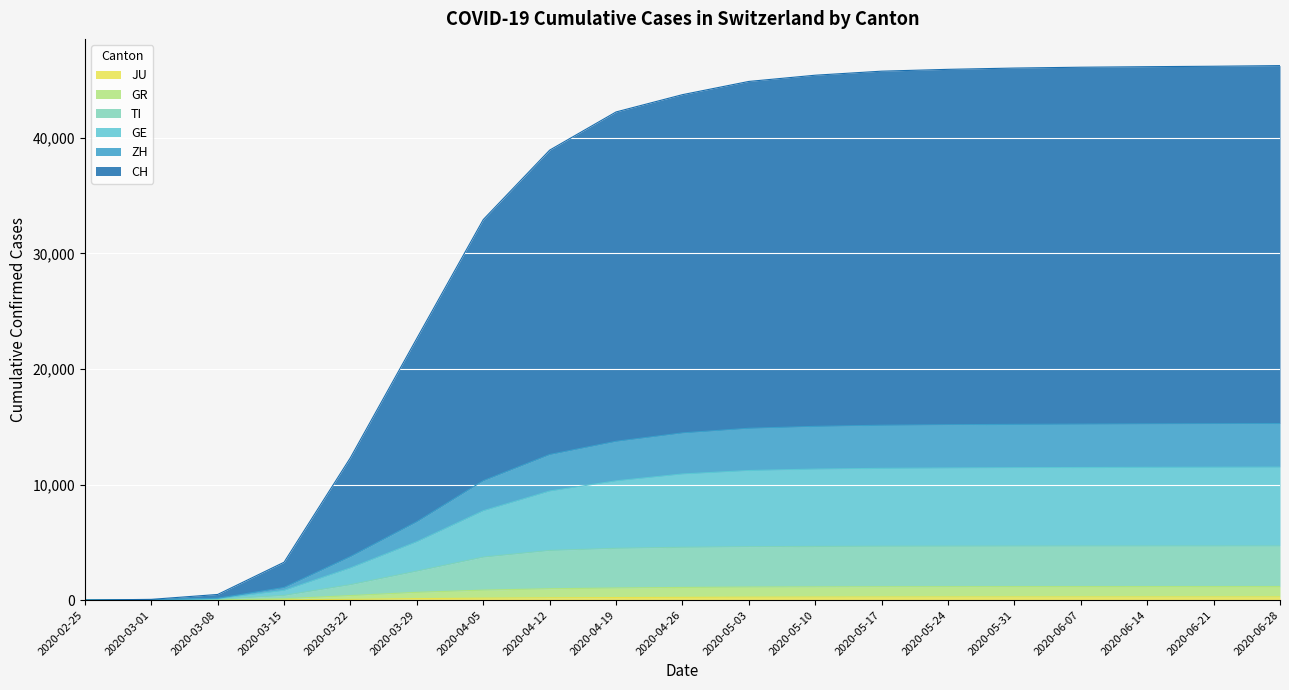

What is the average value of the GR series?

822